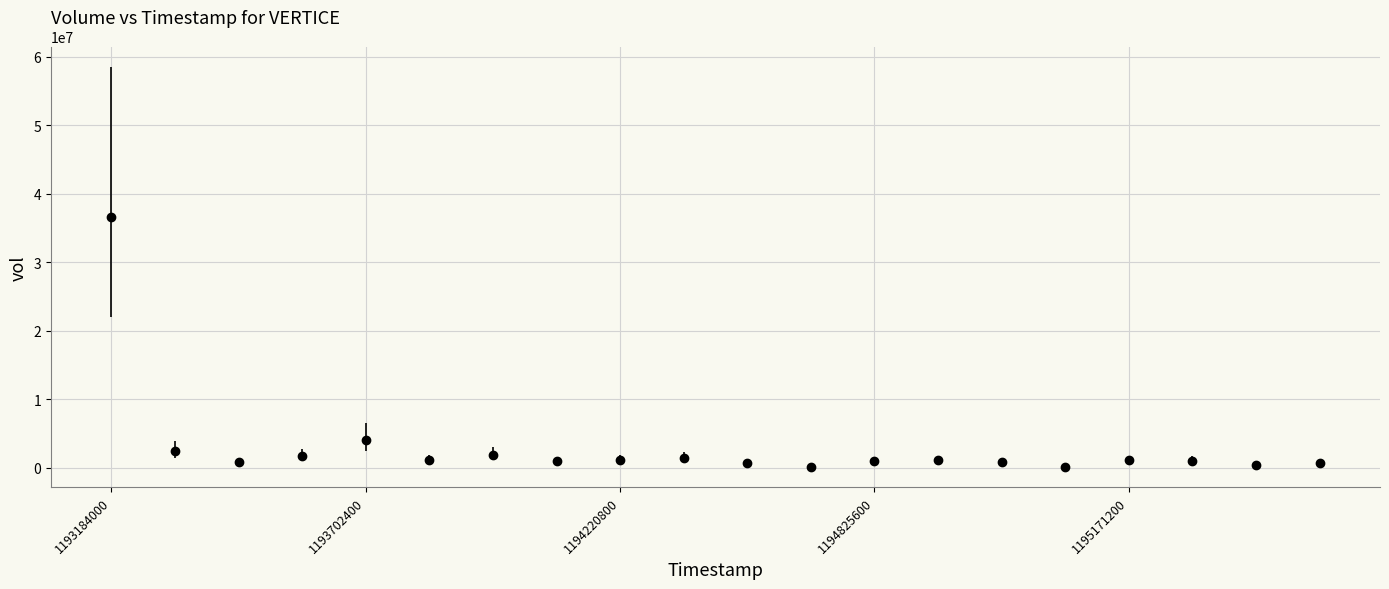

What is the average value?

2959680